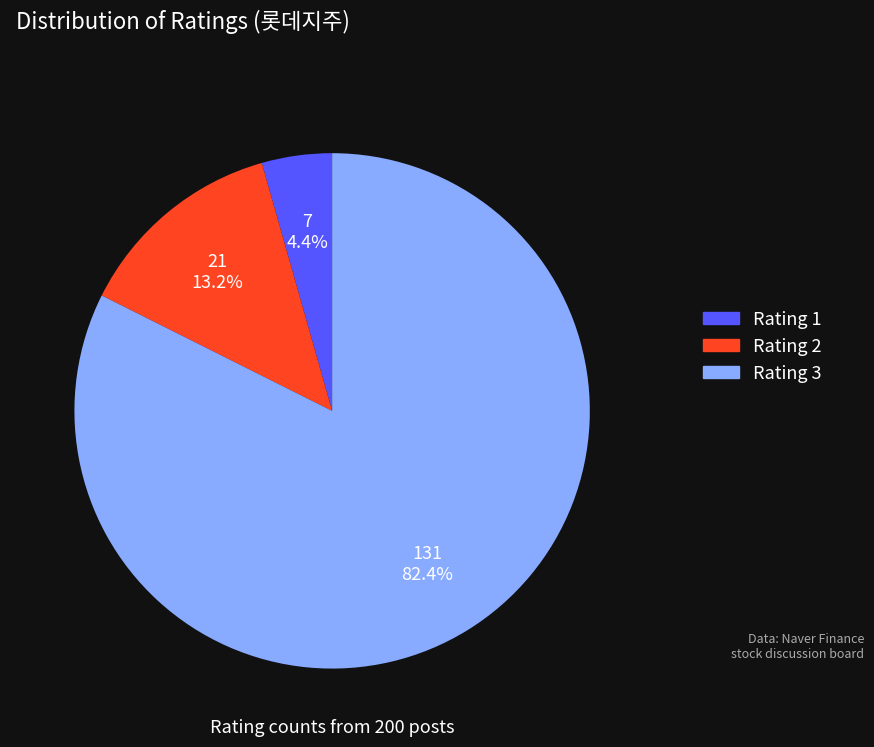

What portion of the pie excludes Rating 1?

95.6%